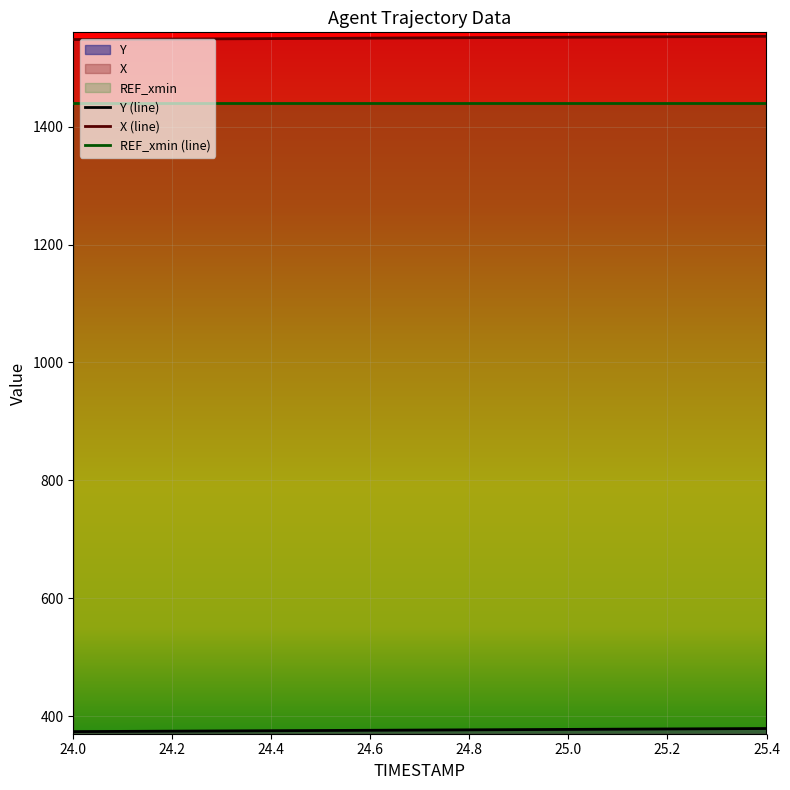

True or false: X (line) and REF_xmin (line) cross at least once.

False